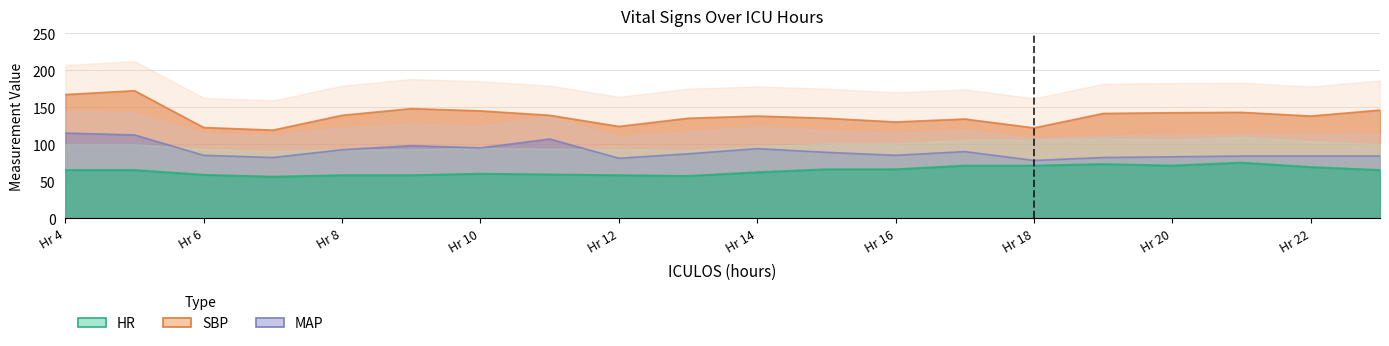

True or false: MAP has more than 2 points higher than both neighbors.

True